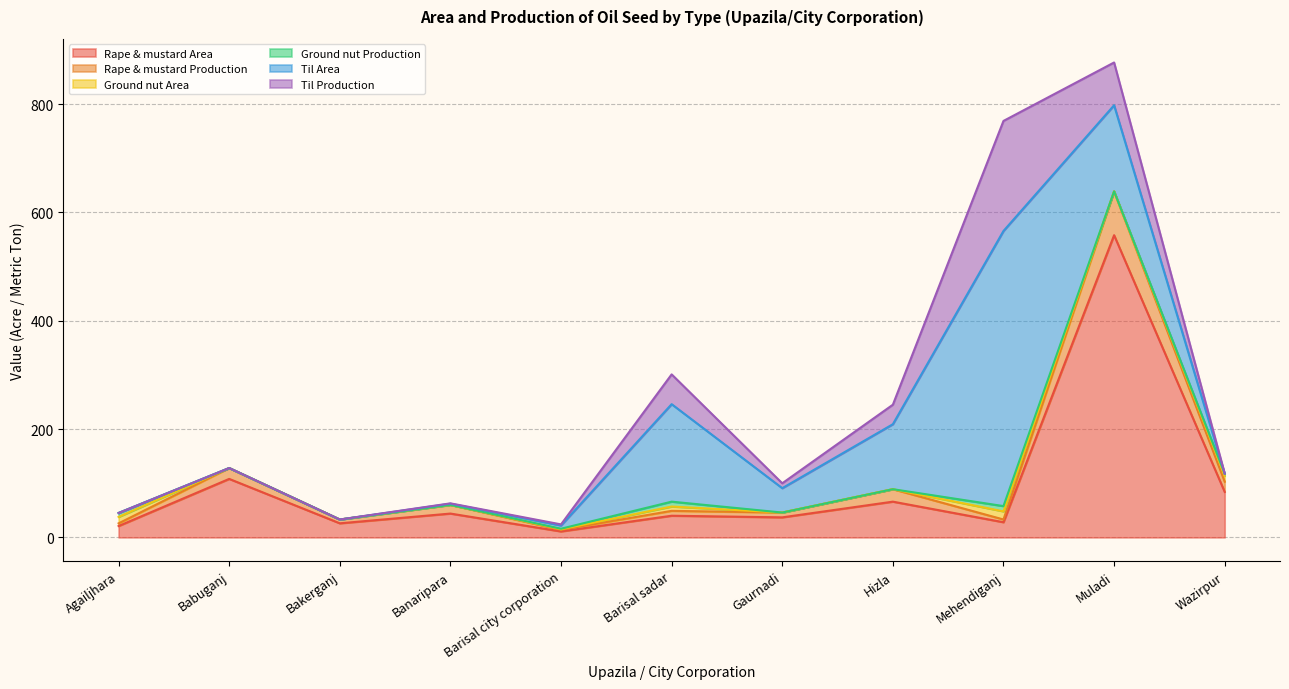

What is the label of the 4th point from the right?

Hizla